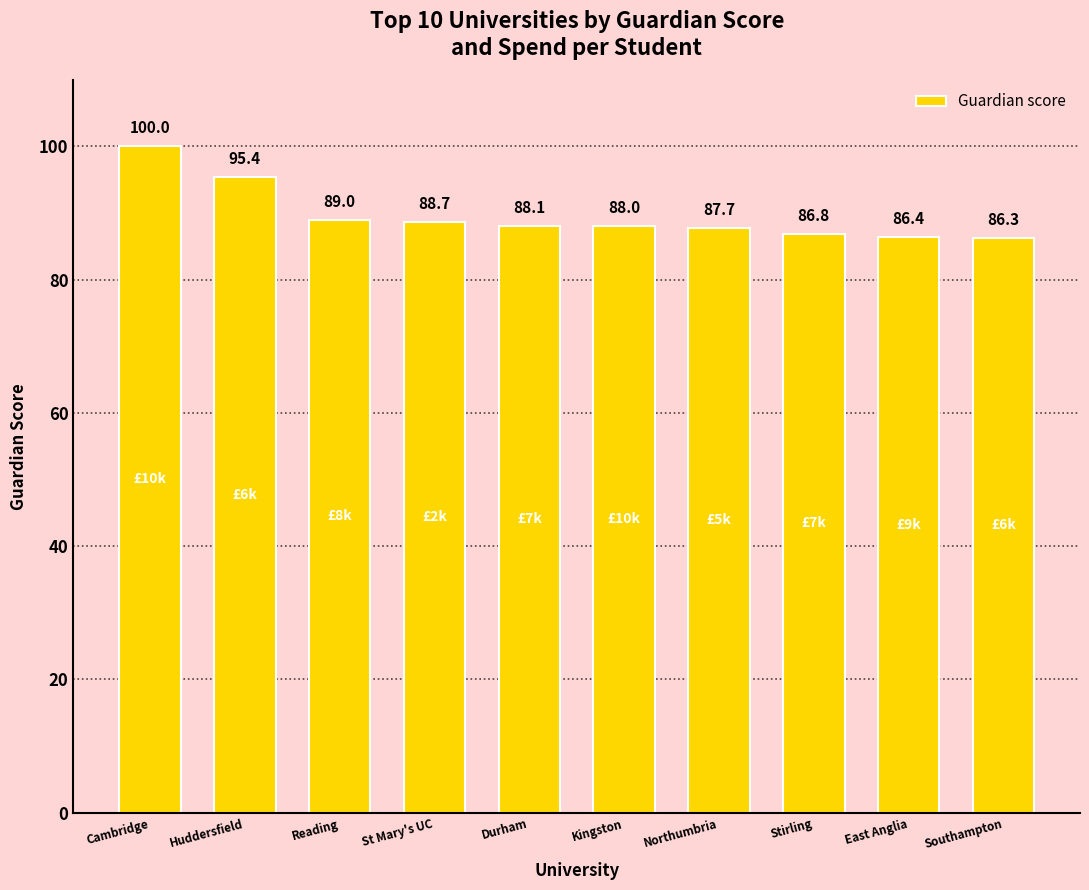

Between Northumbria and Southampton, which is larger?

Northumbria